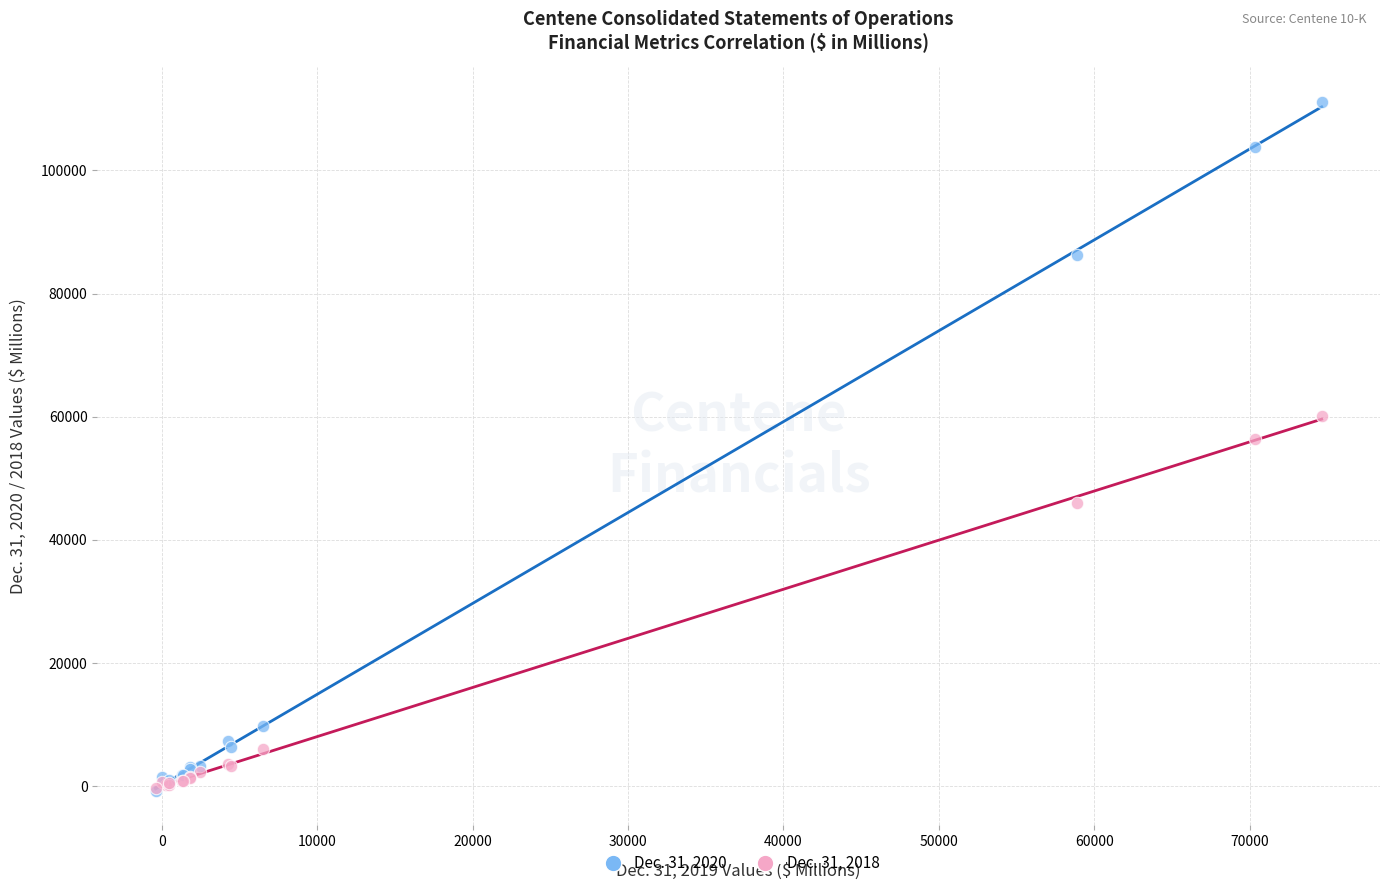

Across all series, what Y value is closest to 55193?

56435